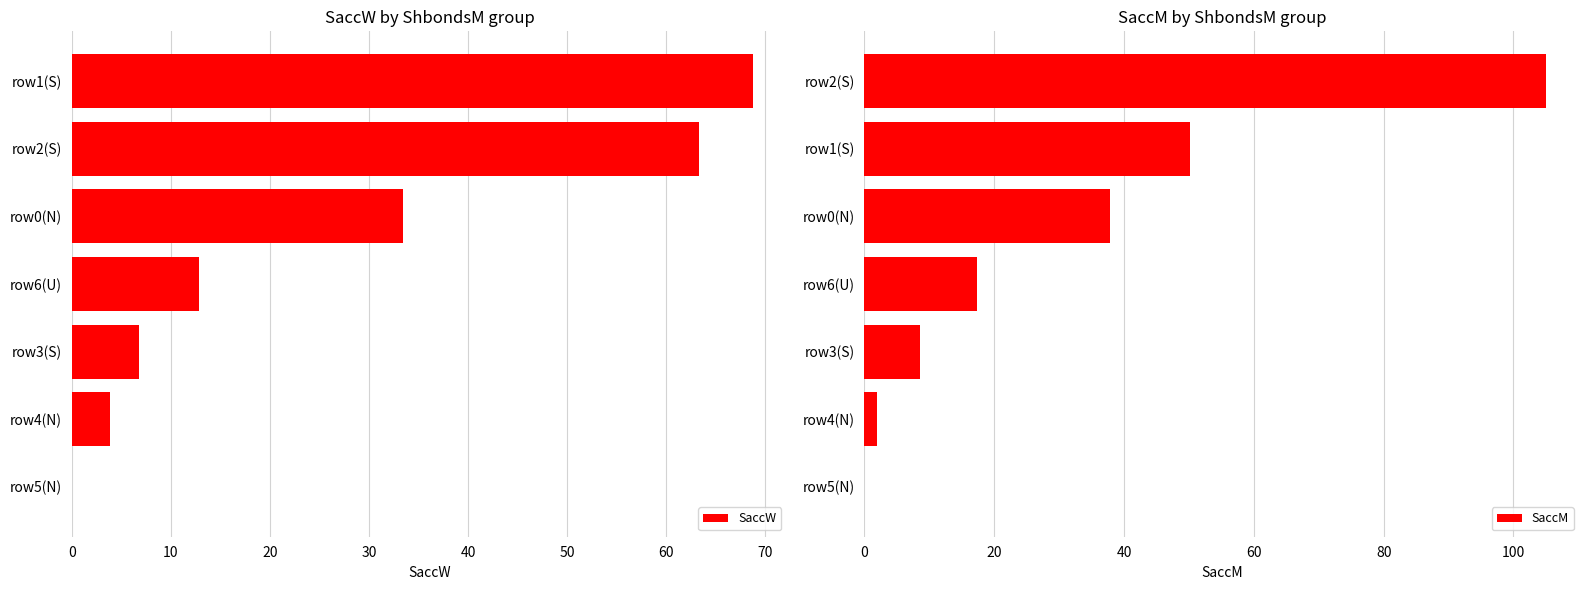

The SaccW series shows 6.8 at row3(S). True or false?

True